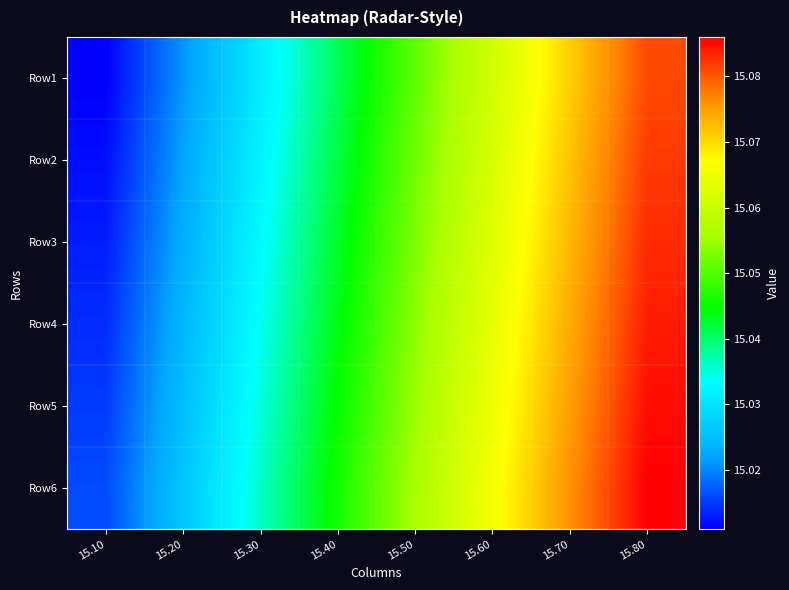

Which has a higher value, 15.10 or 15.70?

15.70